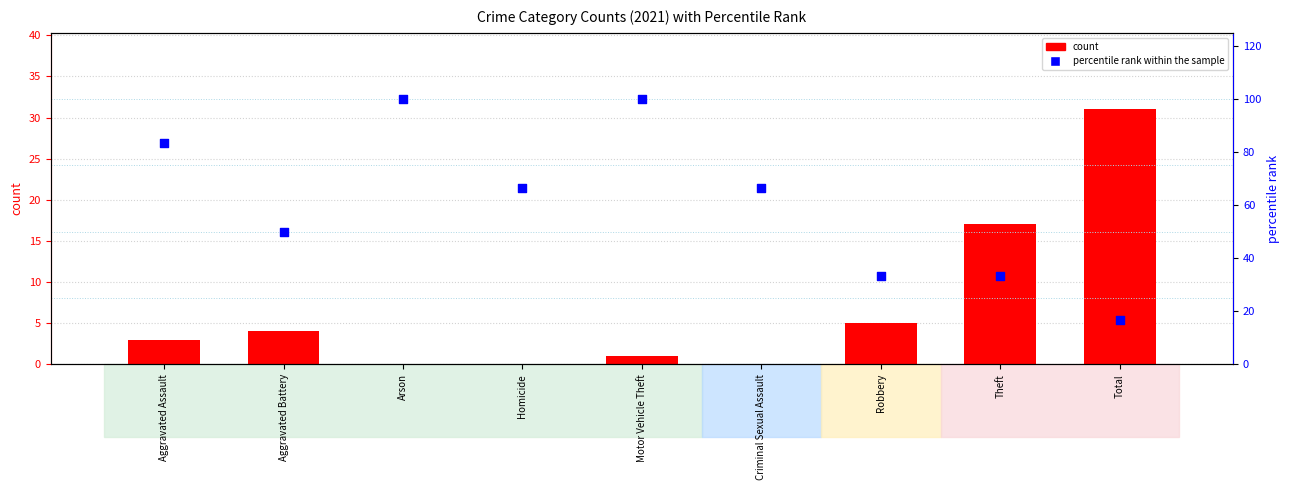

Which series has the largest total across all categories?

percentile rank within the sample